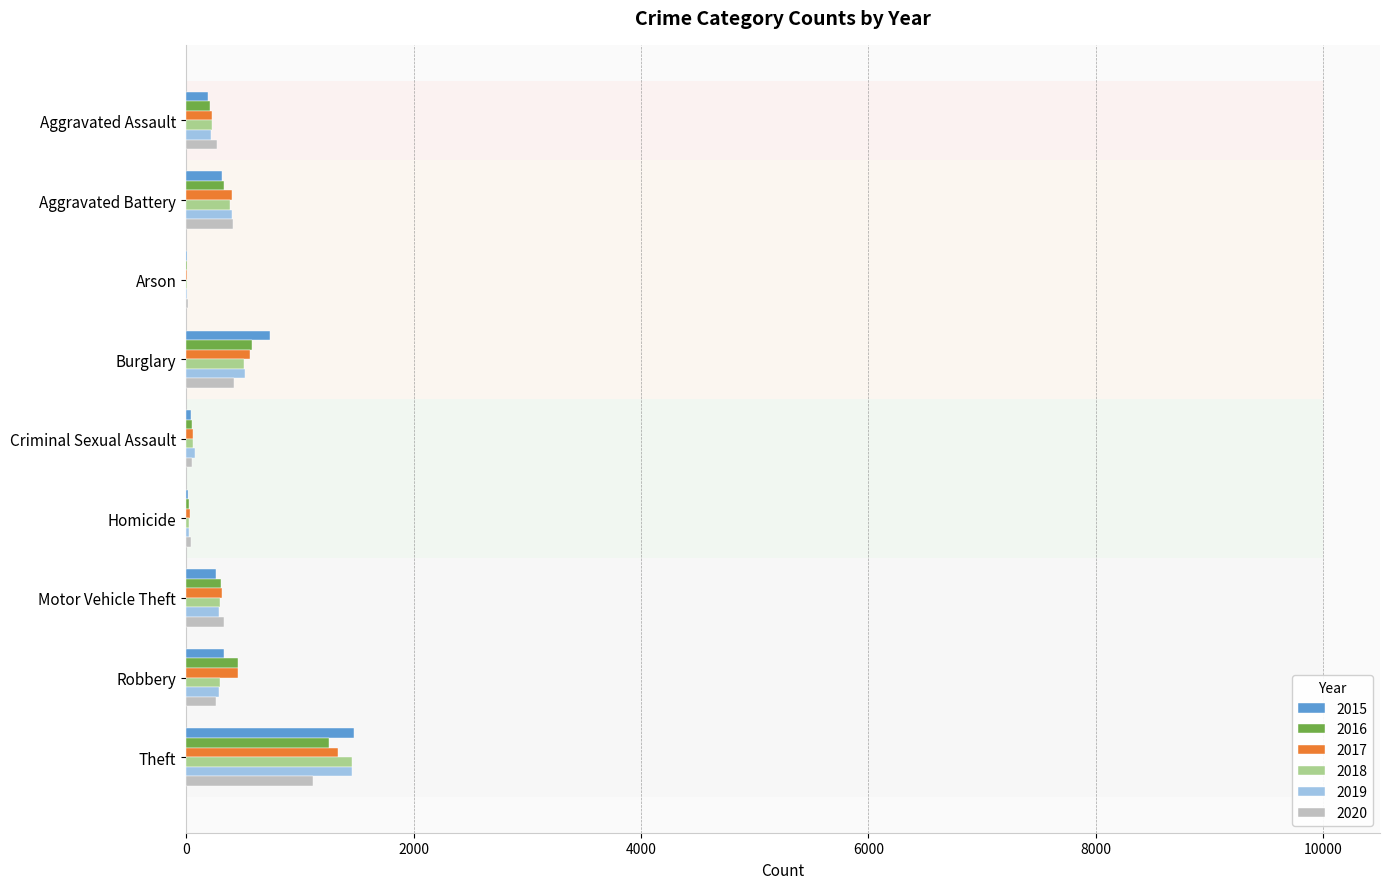

True or false: 2019 has a value of 684 at Aggravated Battery.

False